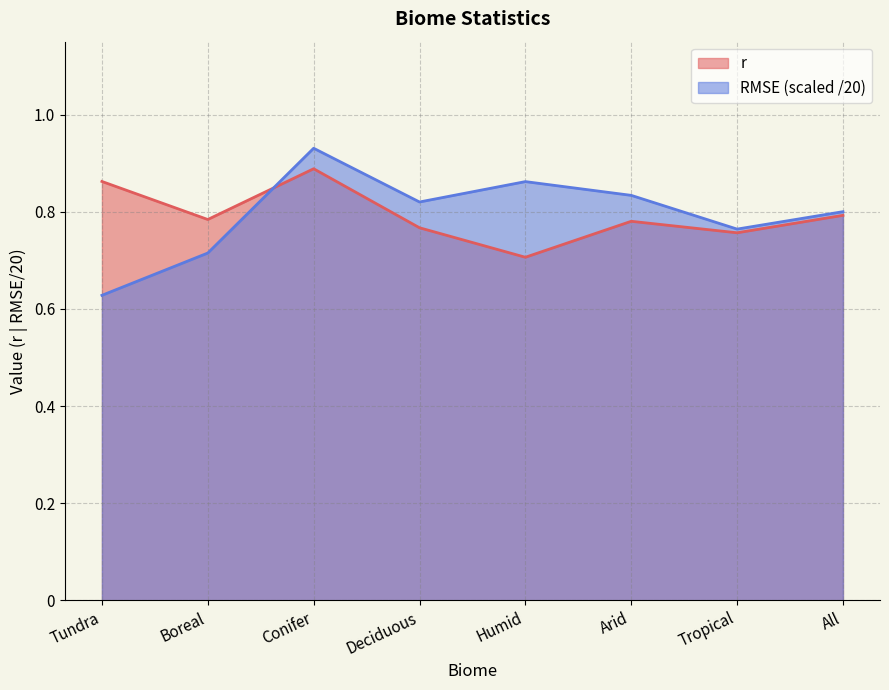

Reading right to left, what are all the values shown in this chart?

r: All=0.8	Tropical=0.8	Arid=0.8	Humid=0.7	Deciduous=0.8	Conifer=0.9	Boreal=0.8	Tundra=0.9
RMSE: All=0.8	Tropical=0.8	Arid=0.8	Humid=0.9	Deciduous=0.8	Conifer=0.9	Boreal=0.7	Tundra=0.6